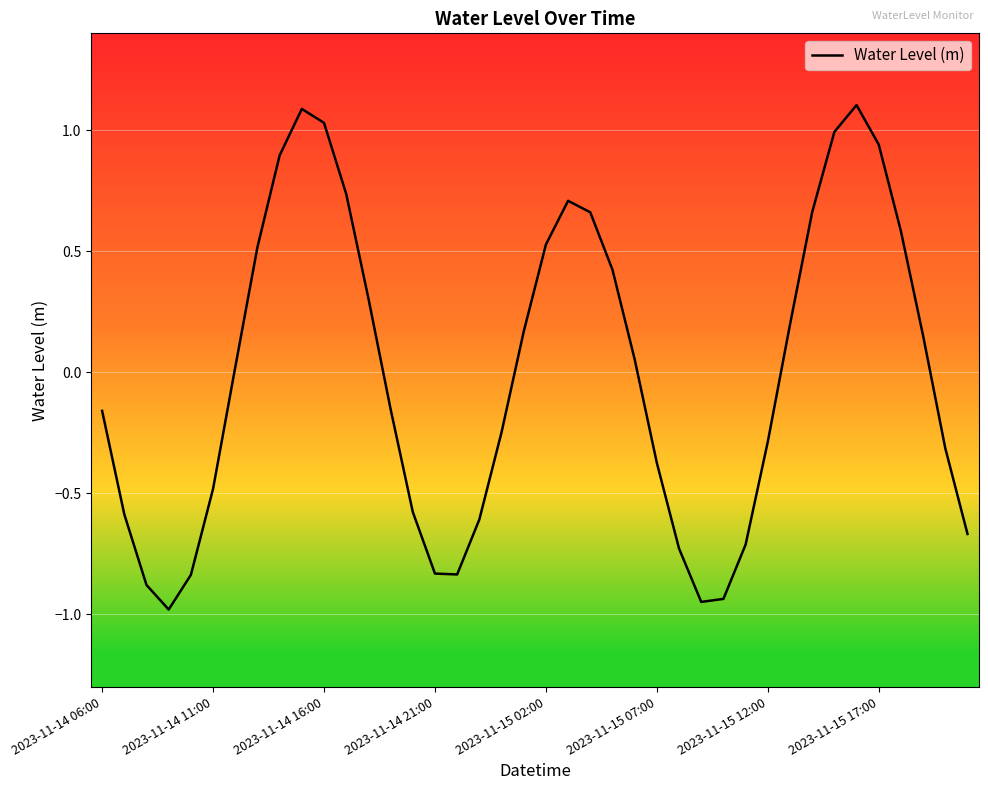

What is the maximum value shown in the chart?

1.1